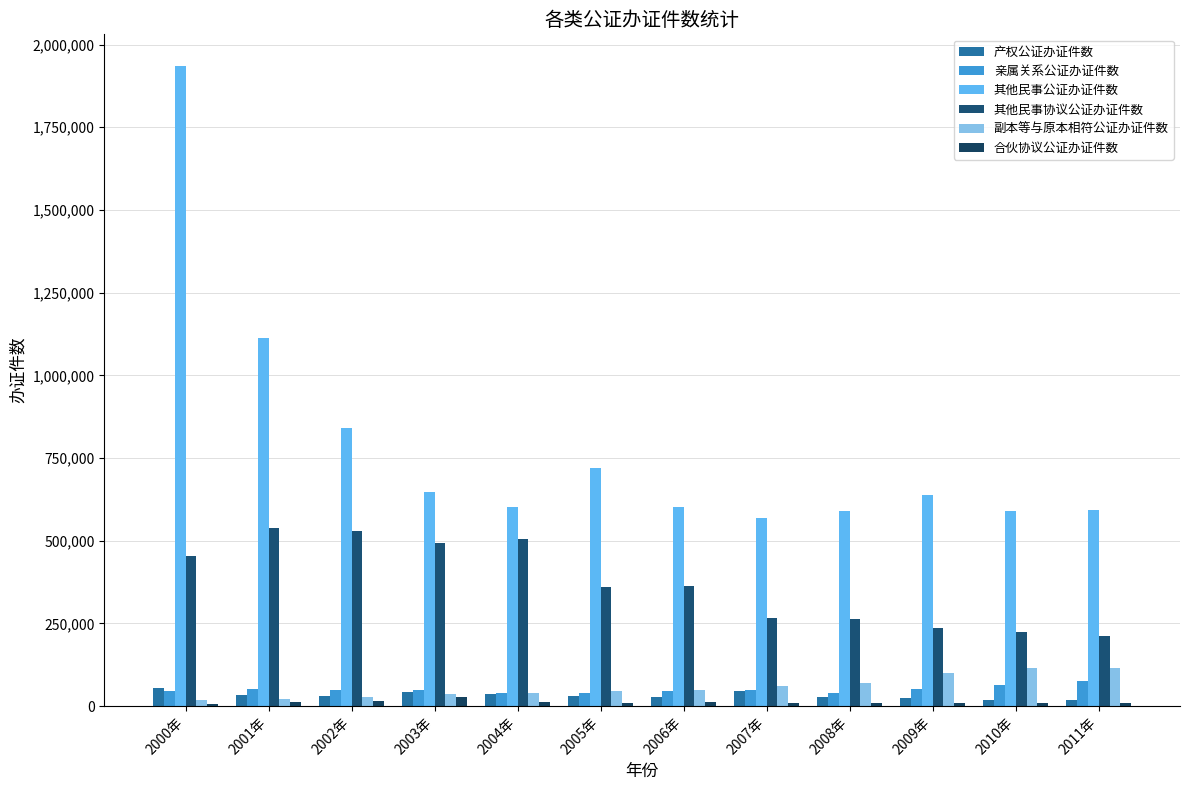

True or false: 合伙协议公证办证件数 has a value of 10241 at 2007年.

True